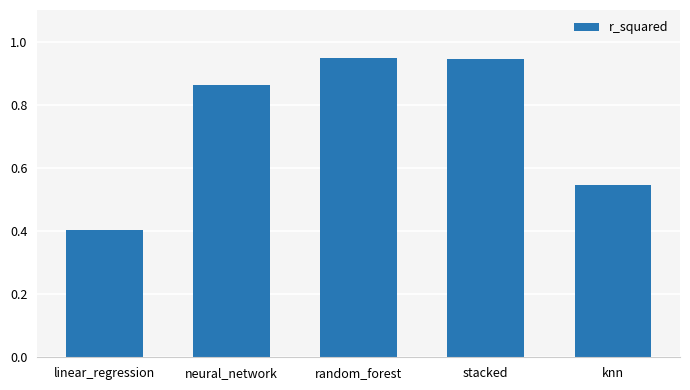

What value does the data have at linear_regression?

0.4